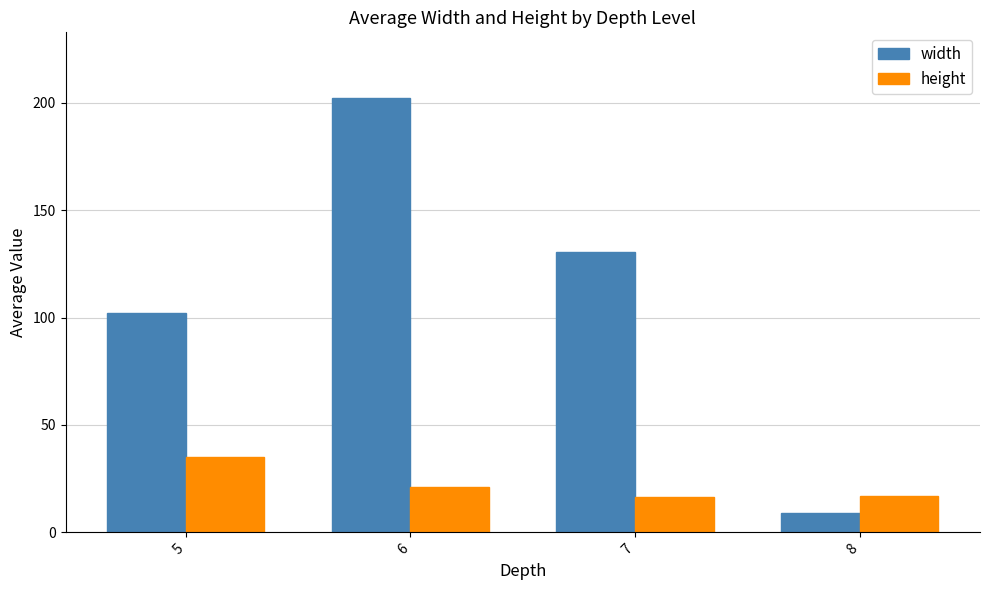

Which series has the widest spread of values?

width